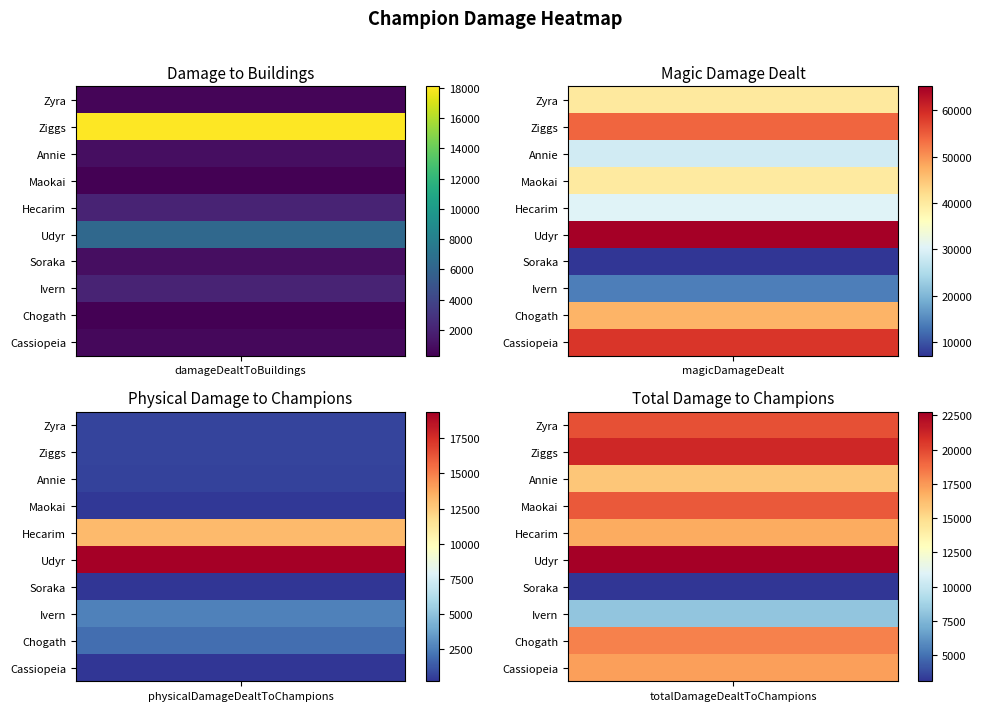

What is the difference between the maximum and second lowest values in the Maokai series?

37937